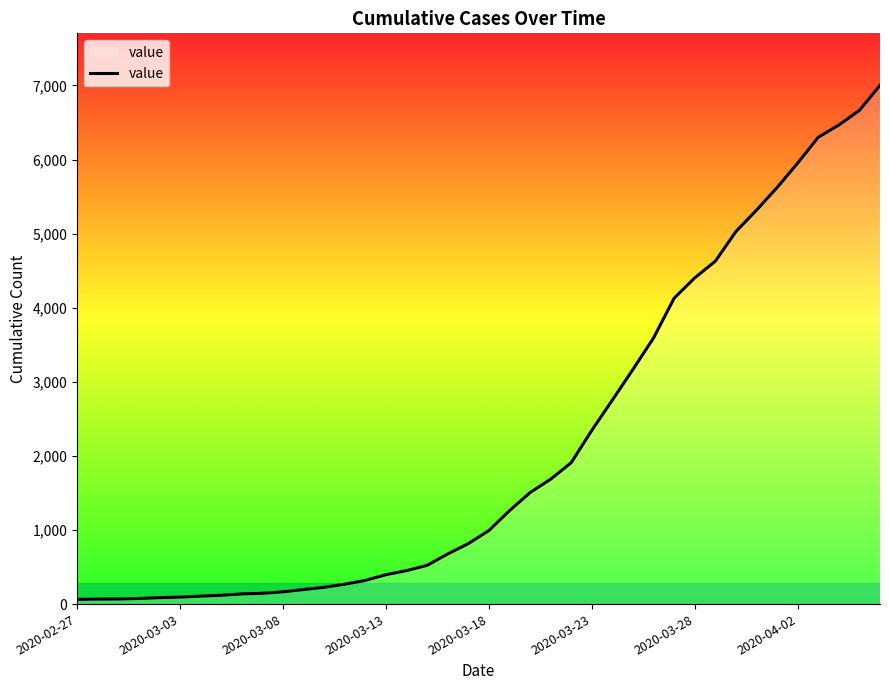

What is the difference between the maximum and minimum values?

6939